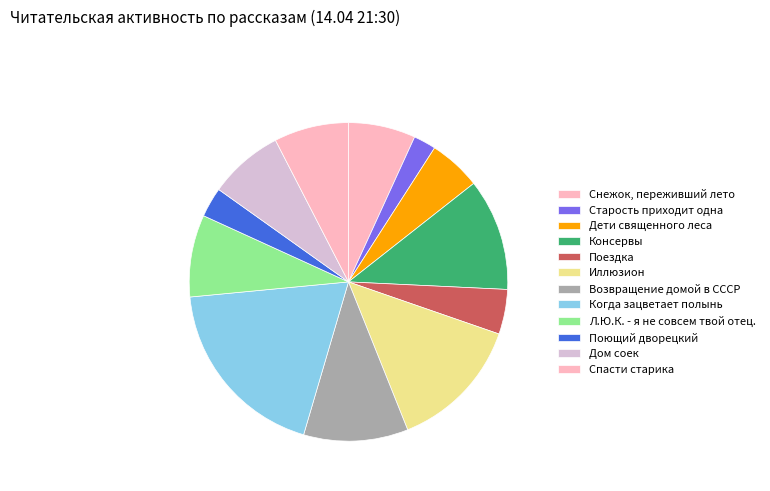

Approximately how many times larger is the value at Л.Ю.К. - я не совсем твой отец. compared to Поездка?

1.8